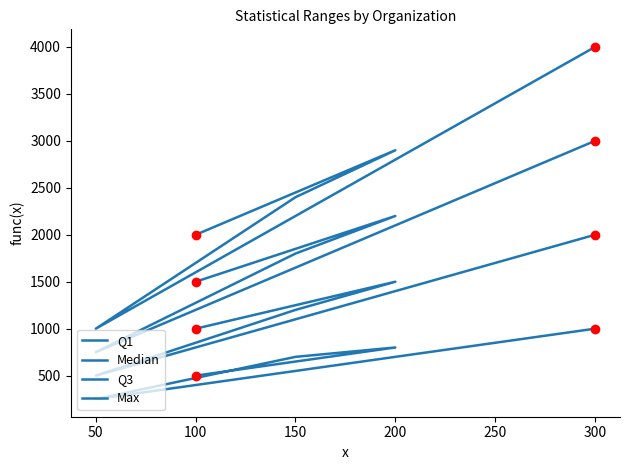

True or false: Max and Q3 intersect in this chart.

False